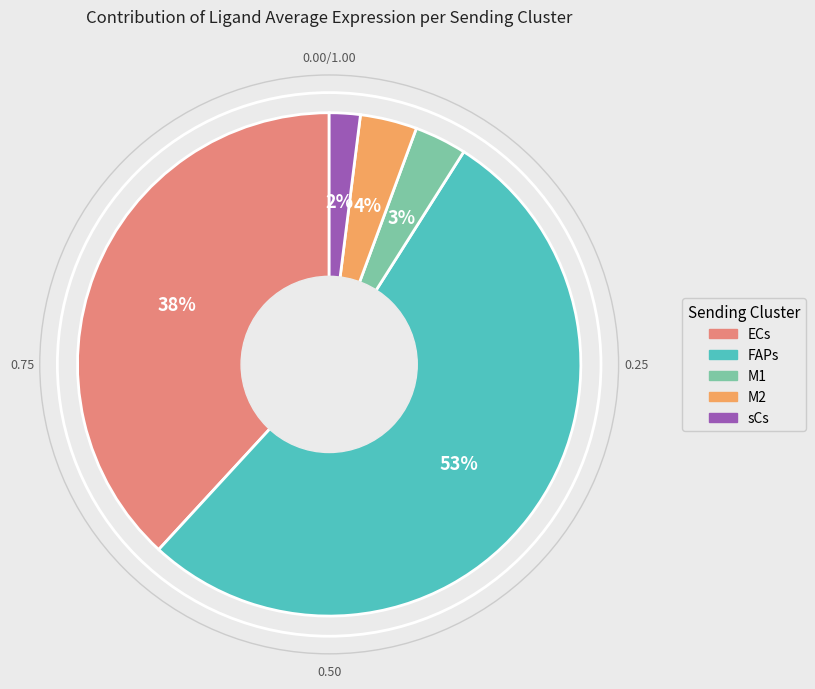

Which slice is the smallest?

sCs